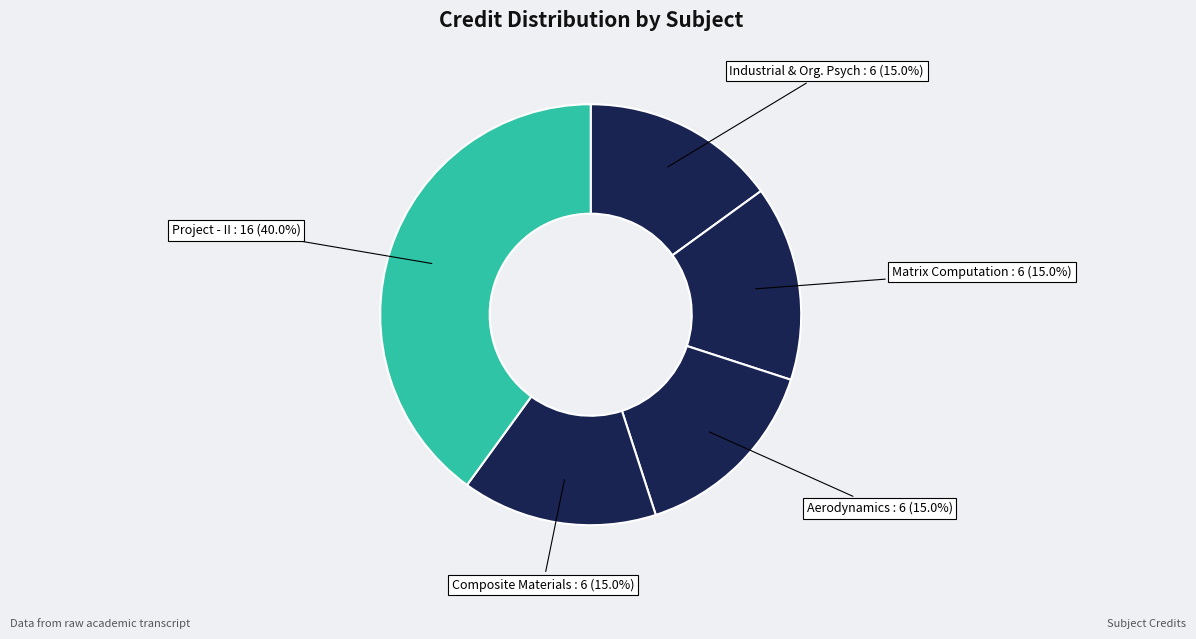

How many segments does this pie chart have?

5